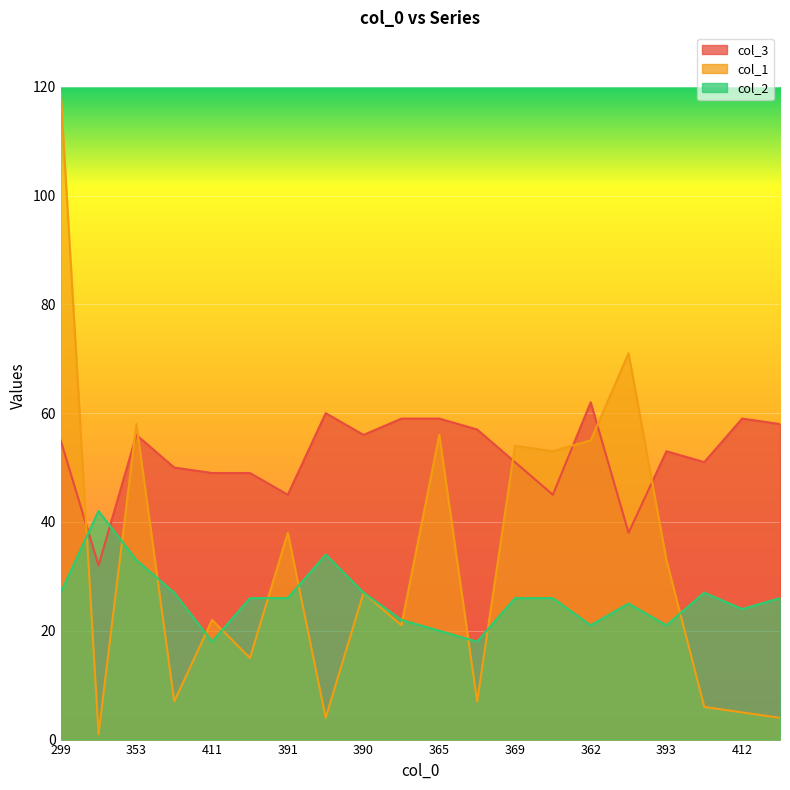

What is the spread (max minus min) of values at 425?

41